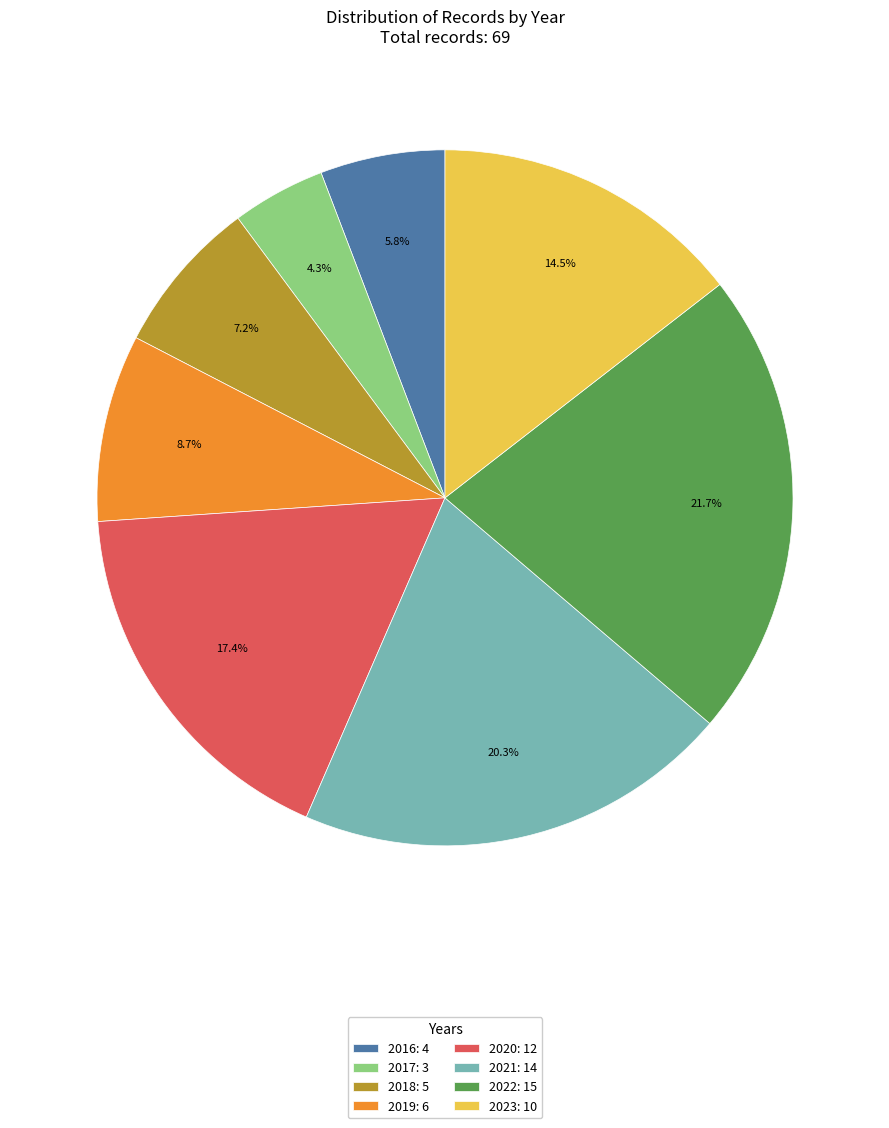

The 2020 slice represents 28% of the pie. True or false?

False